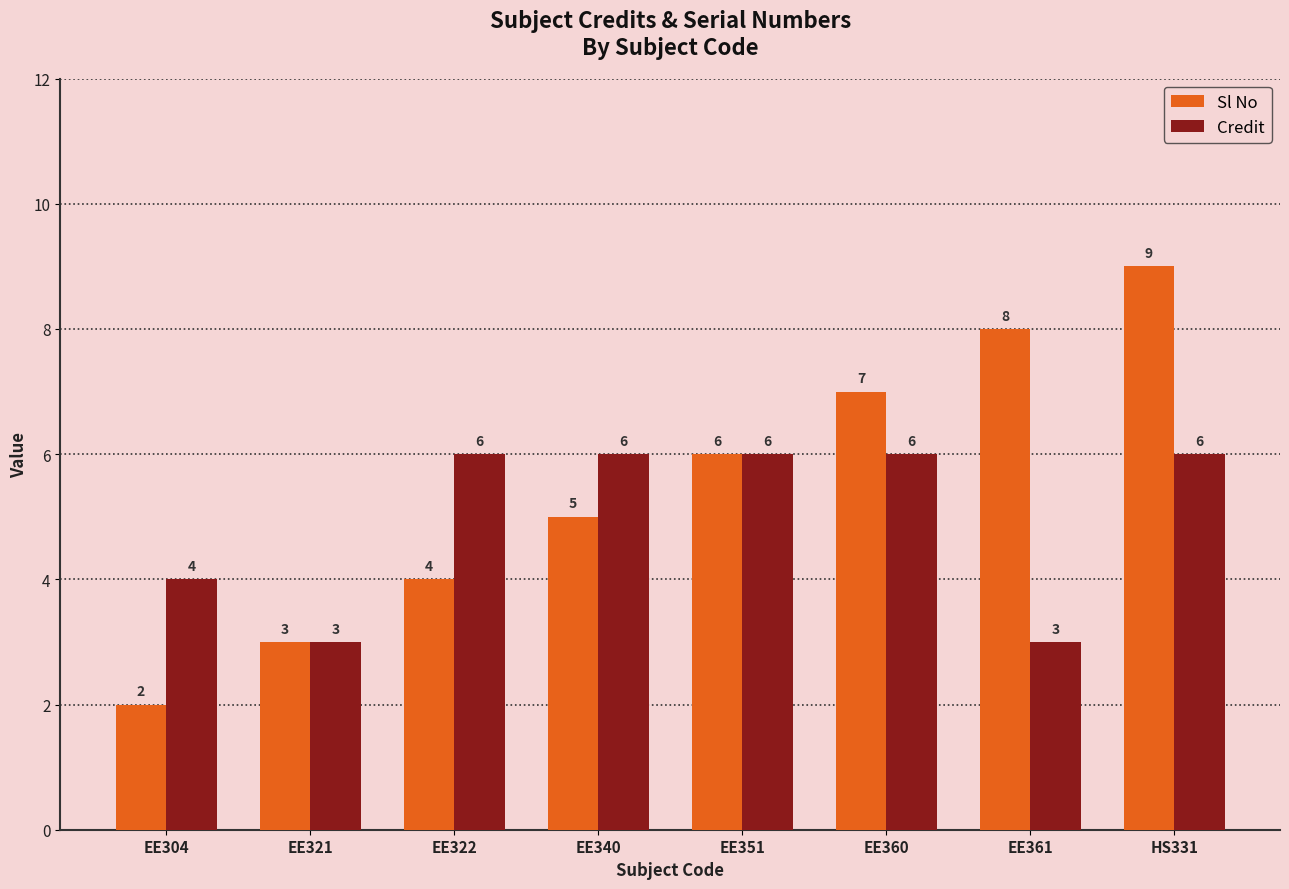

Which series changed the most between EE304 and EE361?

Sl No